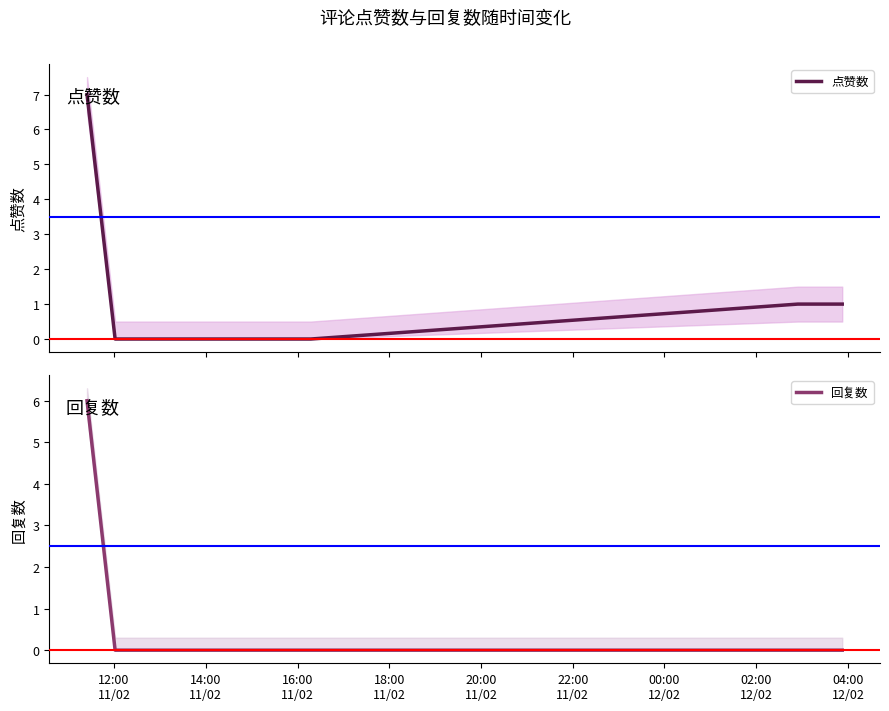

What are all the series names shown in the legend?

点赞数, 回复数